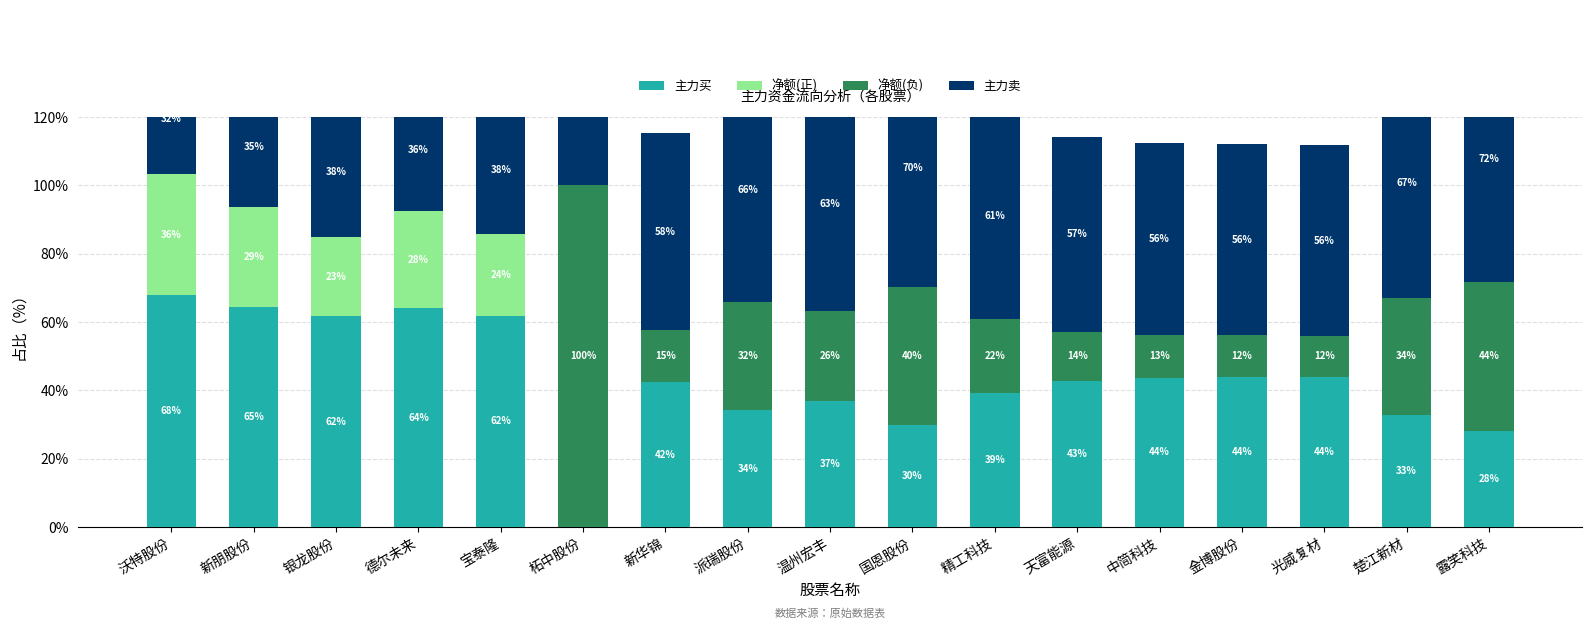

Reading right to left, what are all the values shown in this chart?

主力买: 露笑科技=28.2	楚江新材=32.8	光威复材=44.0	金博股份=43.9	中简科技=43.7	天富能源=42.8	精工科技=39.2	国恩股份=29.8	温州宏丰=36.8	派瑞股份=34.2	新华锦=42.4	柘中股份=0.0	宝泰隆=61.9	德尔未来=64.2	银龙股份=61.6	新朋股份=64.5	沃特股份=67.8
净额(正): 露笑科技=0.0	楚江新材=0.0	光威复材=0.0	金博股份=0.0	中简科技=0.0	天富能源=0.0	精工科技=0.0	国恩股份=0.0	温州宏丰=0.0	派瑞股份=0.0	新华锦=0.0	柘中股份=0.0	宝泰隆=23.8	德尔未来=28.4	银龙股份=23.3	新朋股份=29.1	沃特股份=35.6
净额(负): 露笑科技=43.7	楚江新材=34.4	光威复材=11.9	金博股份=12.2	中简科技=12.5	天富能源=14.3	精工科技=21.6	国恩股份=40.3	温州宏丰=26.3	派瑞股份=31.6	新华锦=15.2	柘中股份=100.0	宝泰隆=0.0	德尔未来=0.0	银龙股份=0.0	新朋股份=0.0	沃特股份=0.0
主力卖: 露笑科技=71.8	楚江新材=67.2	光威复材=56.0	金博股份=56.1	中简科技=56.3	天富能源=57.2	精工科技=60.8	国恩股份=70.2	温州宏丰=63.2	派瑞股份=65.8	新华锦=57.6	柘中股份=100.0	宝泰隆=38.1	德尔未来=35.8	银龙股份=38.4	新朋股份=35.5	沃特股份=32.2